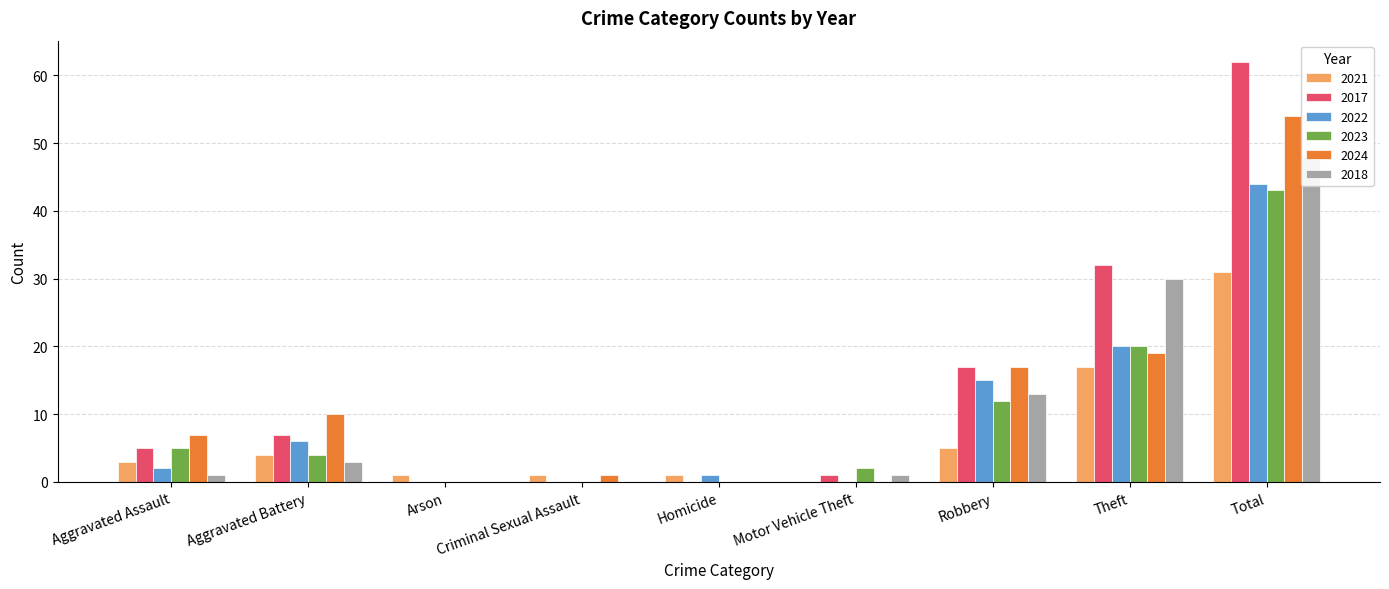

Does the chart contain stacked bars?

No